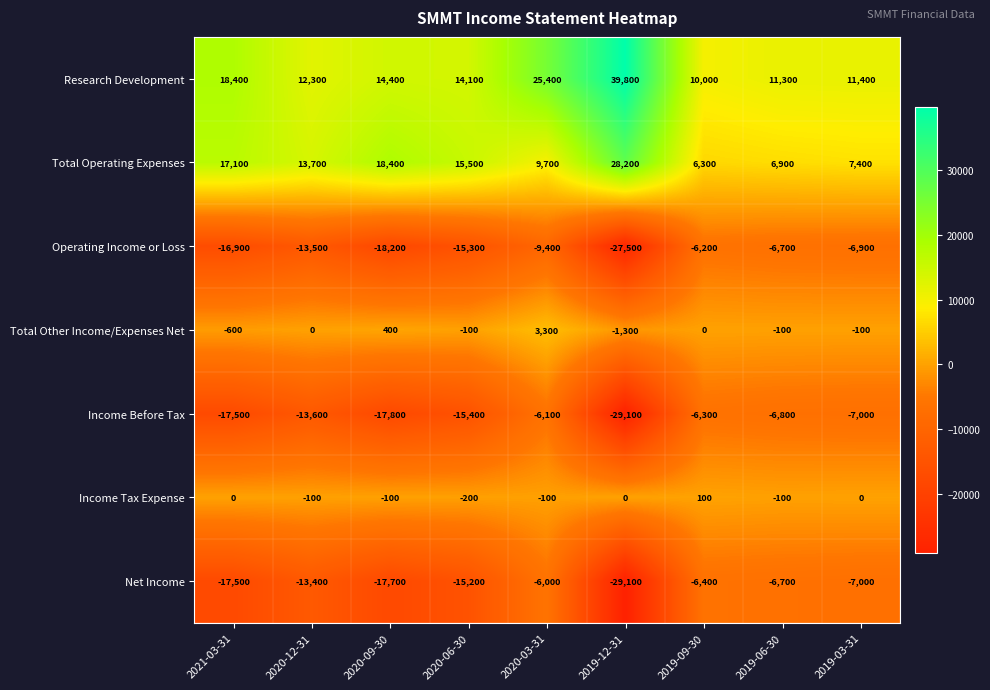

Read the Operating Income or Loss value at 2020-03-31, to the nearest 100.

-9400